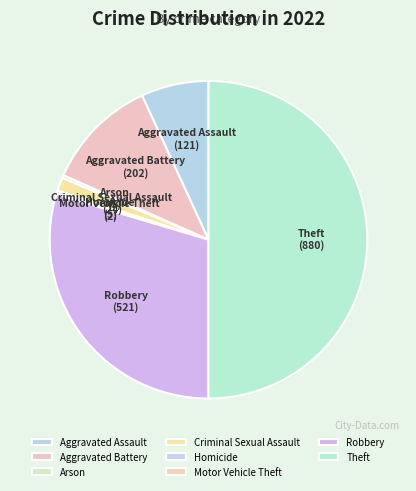

Do Robbery and Arson together represent more than half of the pie?

No